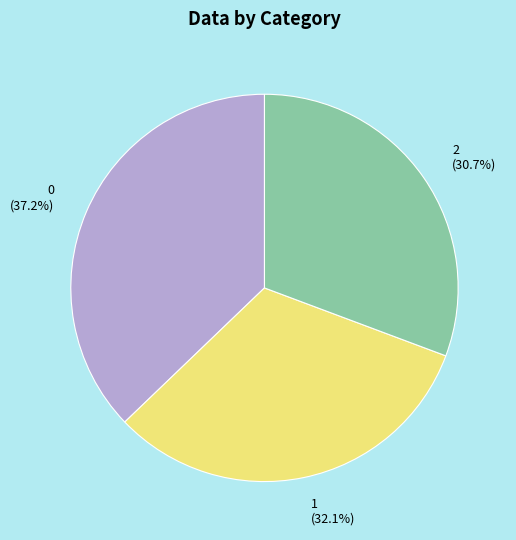

To the nearest percent, what portion does 0 represent?

37%